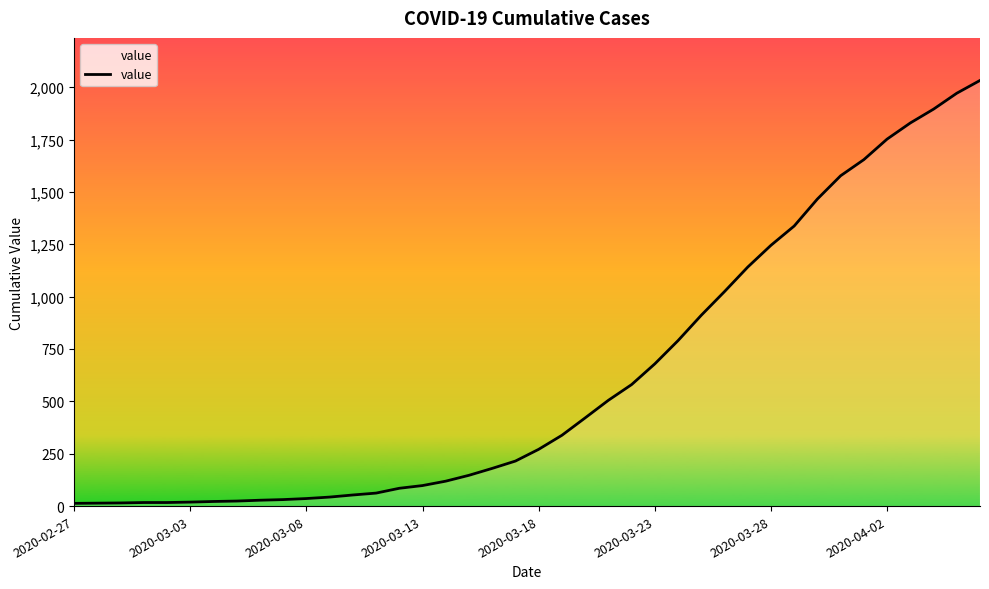

Reading left to right, transcribe all the data shown in this chart.

13	14	15	17	17	19	22	24	28	31	36	43	53	62	85	98	119	147	180	215	271	338	421	505	580	679	790	911	1024	1141	1245	1337	1466	1577	1654	1752	1829	1895	1971	2032